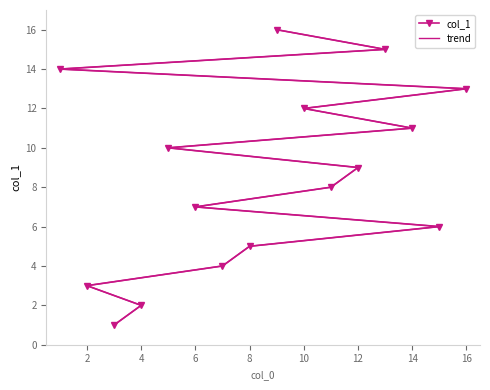

What is the average value of the col_1 series?

8.5